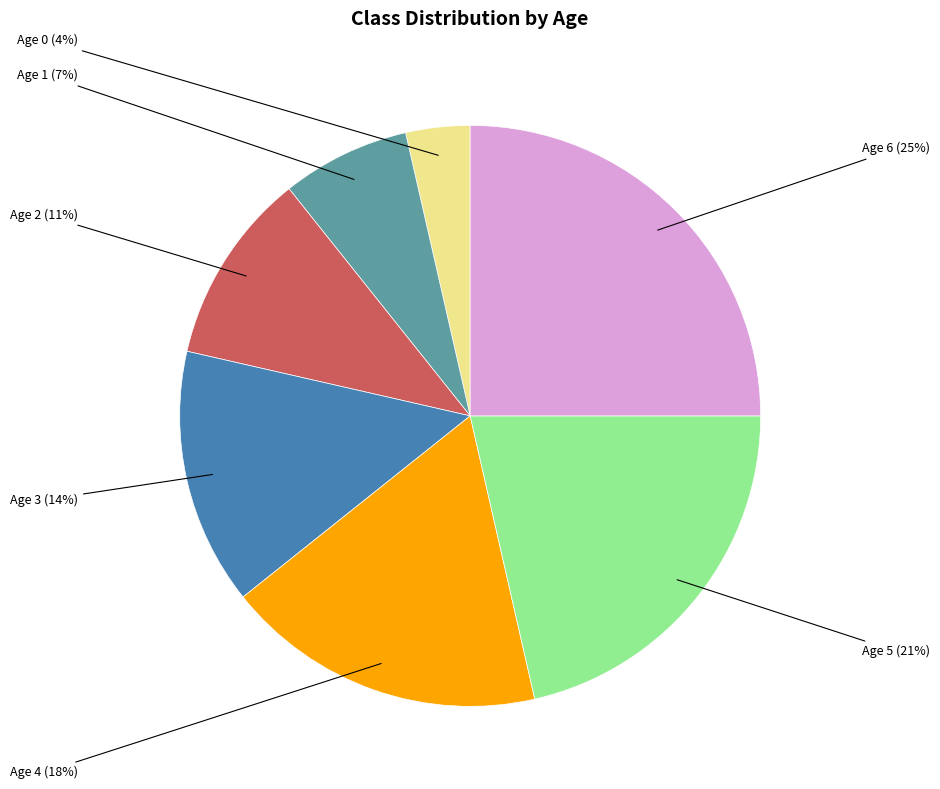

Which slice is the largest?

Age 6